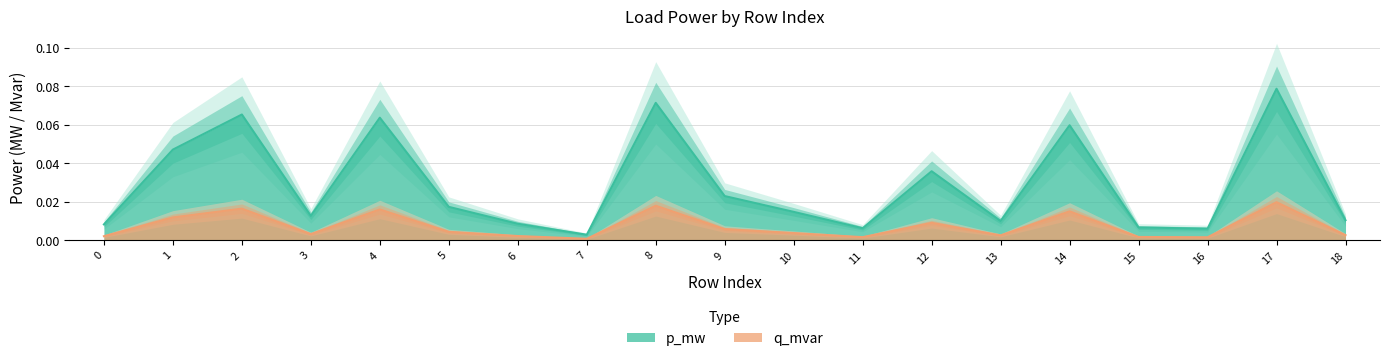

True or false: p_mw and q_mvar intersect in this chart.

False